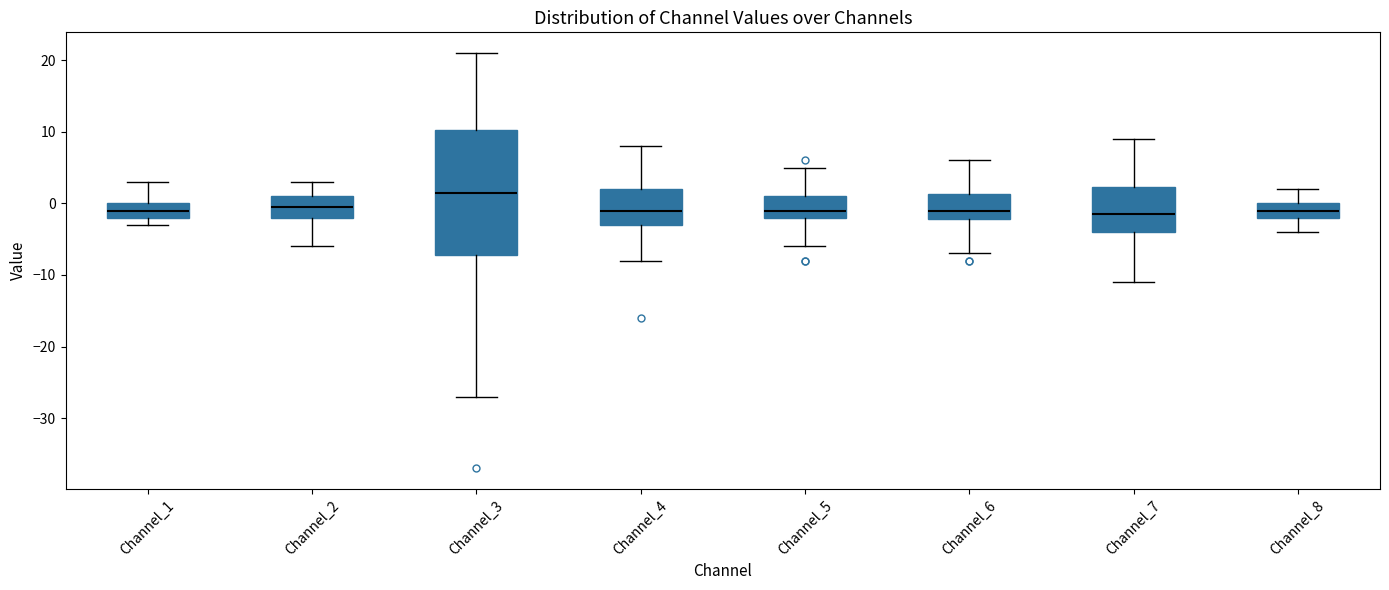

Reading left to right, transcribe this box plot: for each box, give where its median line is, the range the box spans, and where its two whiskers end, as read against the y-axis. The values are not printed on the chart, so give them approximately, as read against the axis.

Channel_1: median -1, box -2 to 0, whiskers -3 to 3
Channel_2: median 0, box -2 to 1, whiskers -6 to 3
Channel_3: median 2, box -7 to 10, whiskers -27 to 21
Channel_4: median -1, box -3 to 2, whiskers -8 to 8
Channel_5: median -1, box -2 to 1, whiskers -6 to 5
Channel_6: median -1, box -2 to 1, whiskers -7 to 6
Channel_7: median -1, box -4 to 2, whiskers -11 to 9
Channel_8: median -1, box -2 to 0, whiskers -4 to 2